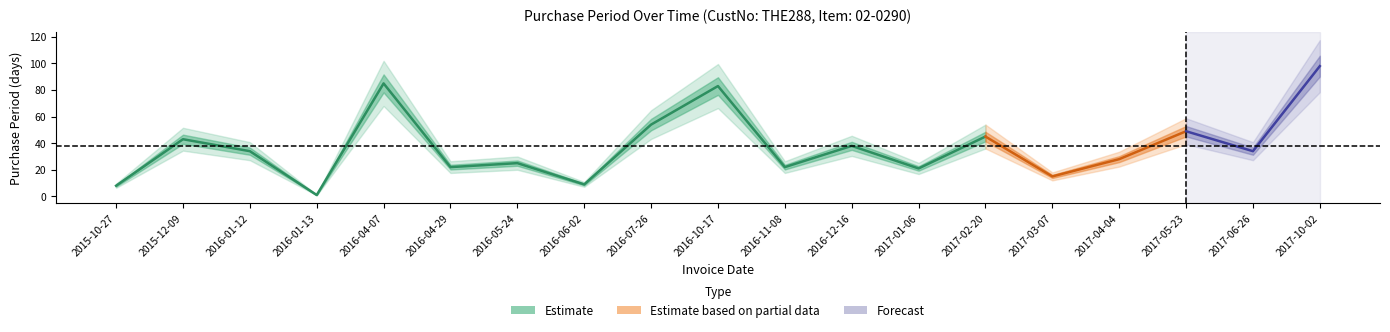

What is the label of the 4th point from the left?

2016-01-13